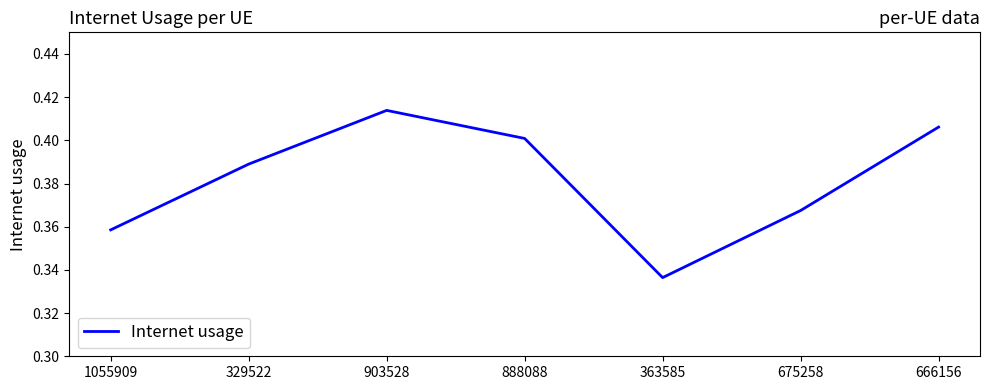

What is the difference between the second highest and minimum values?

0.1